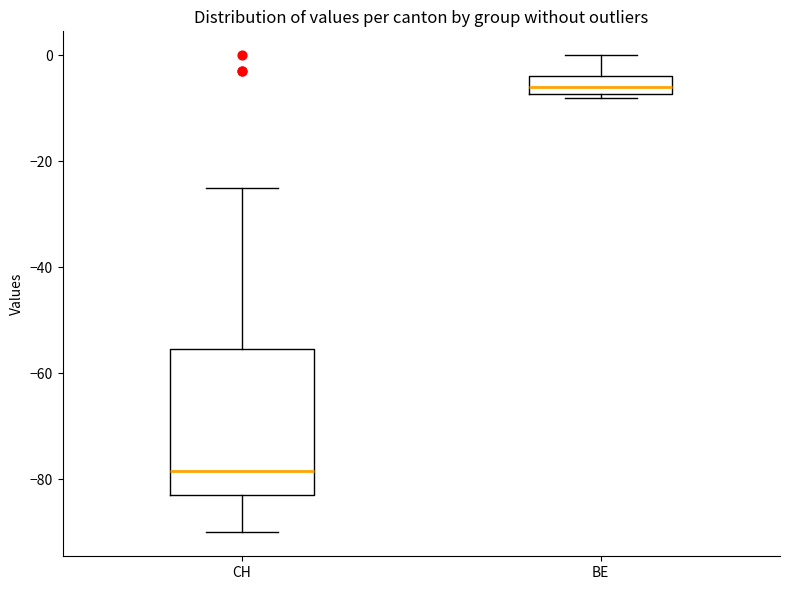

Where does the lower whisker of the box for CH end on the y-axis? The values are not printed on the chart, so give them approximately, as read against the axis.

-90